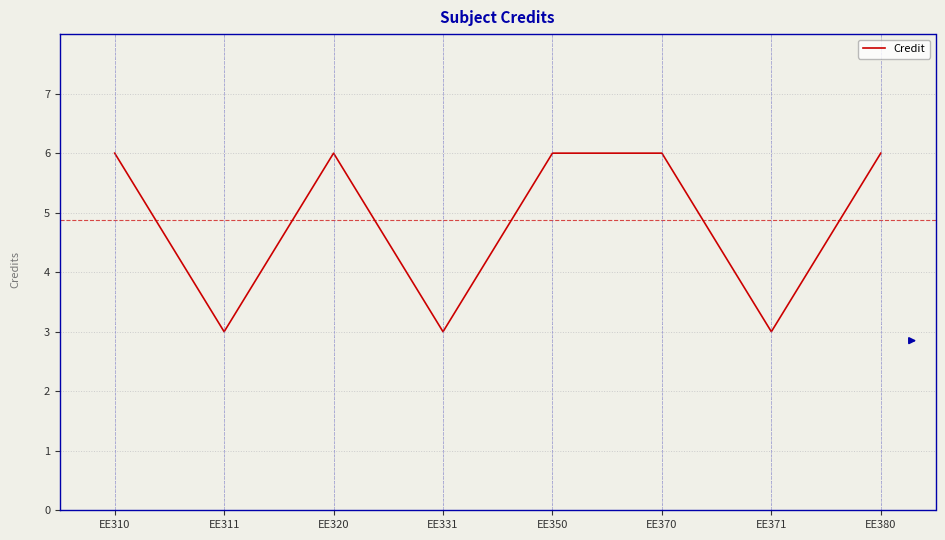

What is the ratio of the value at EE311 to the value at EE350?

0.5